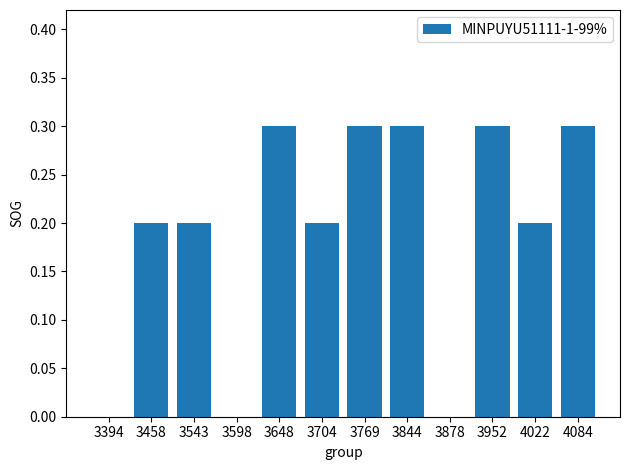

True or false: the data shows 0.0 at 3543.

False